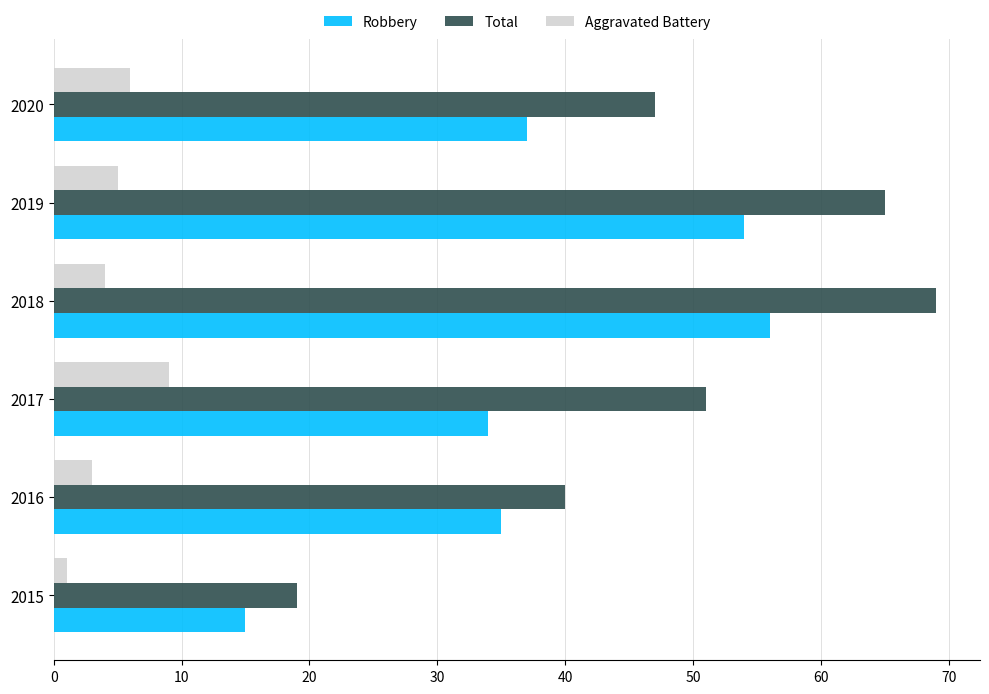

Read the Robbery value at 2018.

56